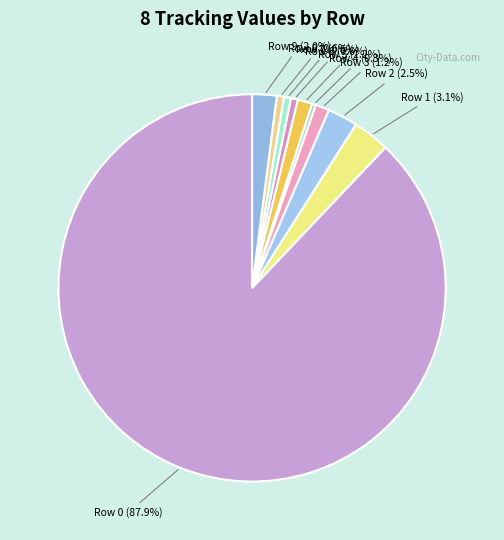

Is it true that Row 7 is 6% of the pie?

False